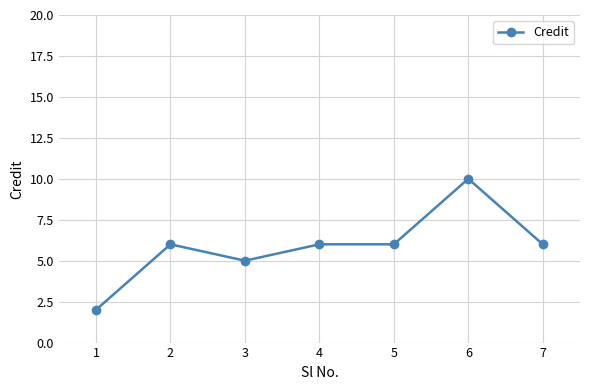

How many values are between 5 and 6?

5